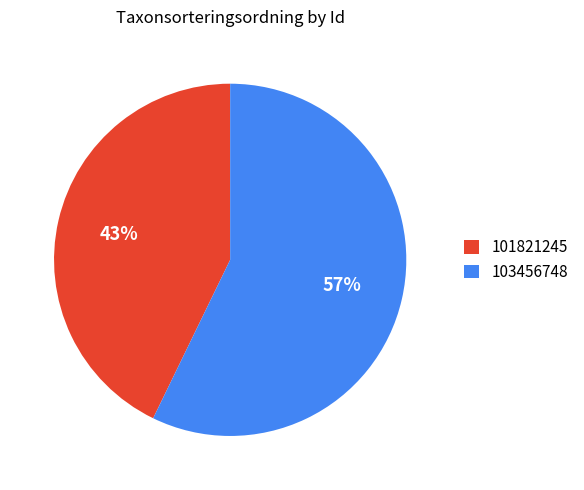

To the nearest percent, what is the combined percentage of 103456748 and 101821245?

100%